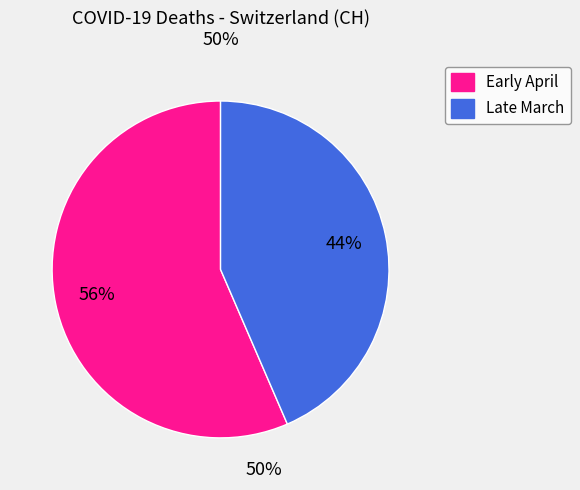

To the nearest percent, what is the average slice percentage?

50%